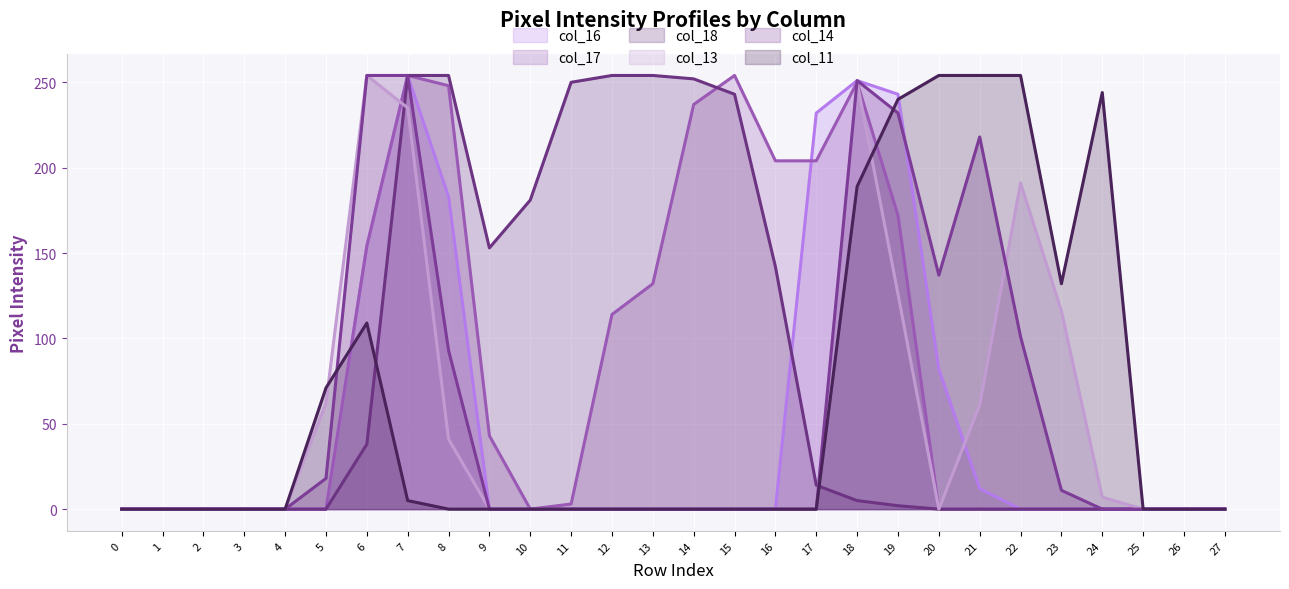

Between 17 and 24, which series saw the biggest shift?

col_11 line